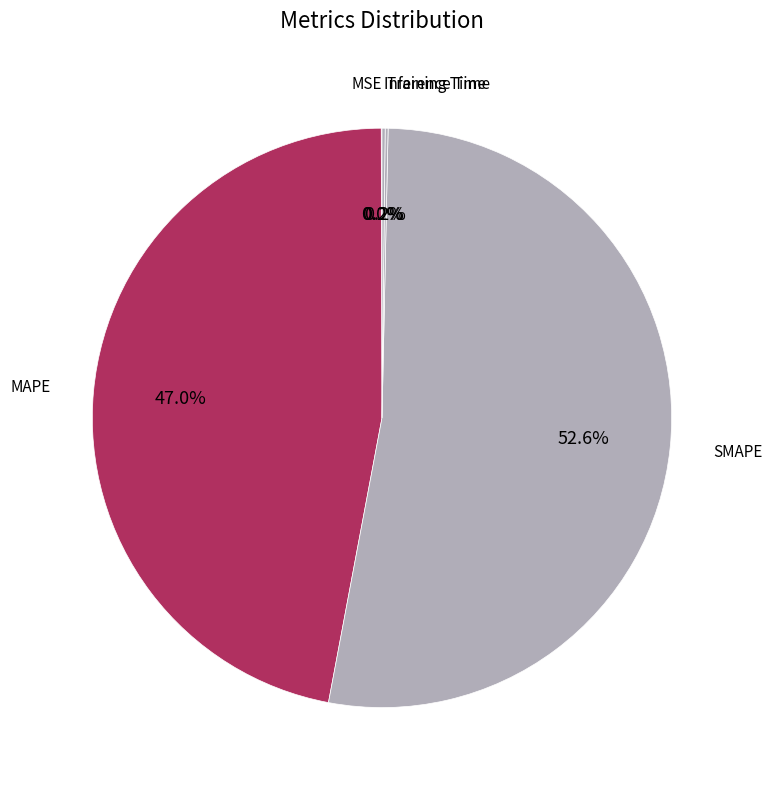

To the nearest percent, what percentage of the pie is SMAPE?

53%